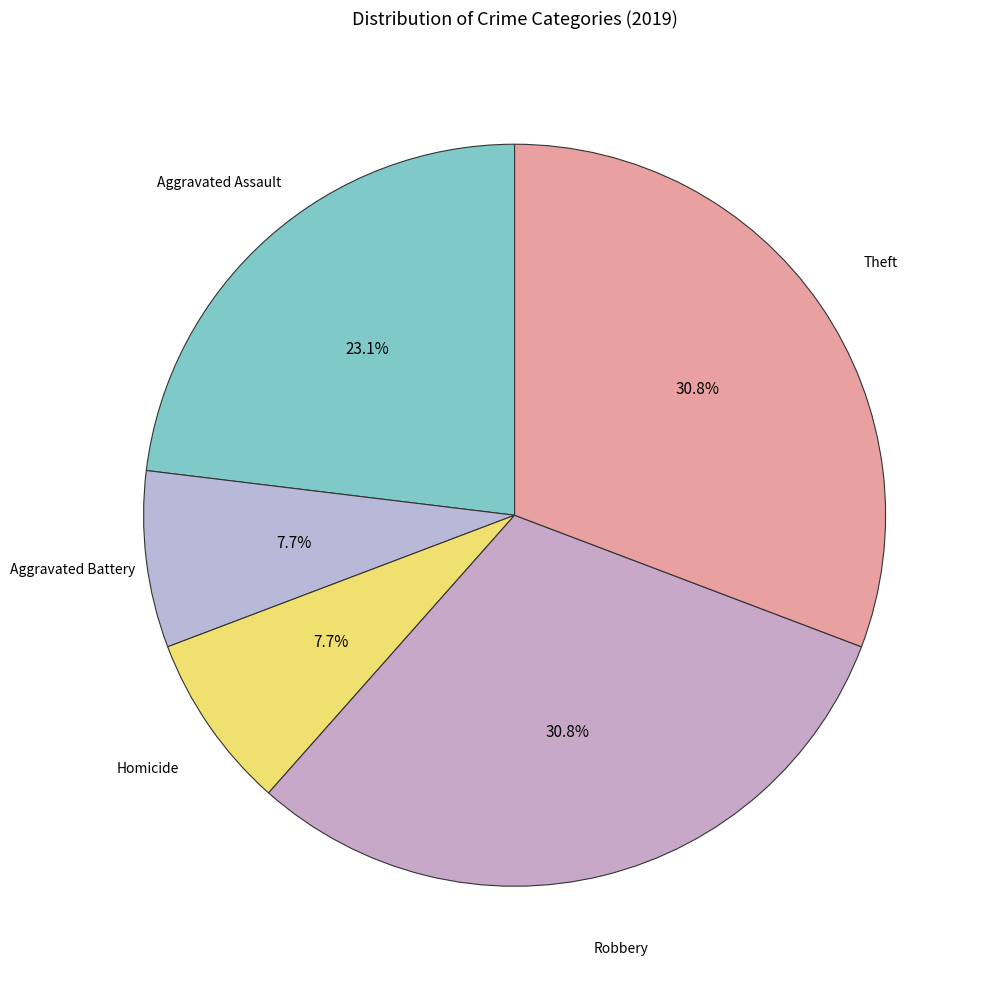

To the nearest percent, what is the average slice percentage?

20%